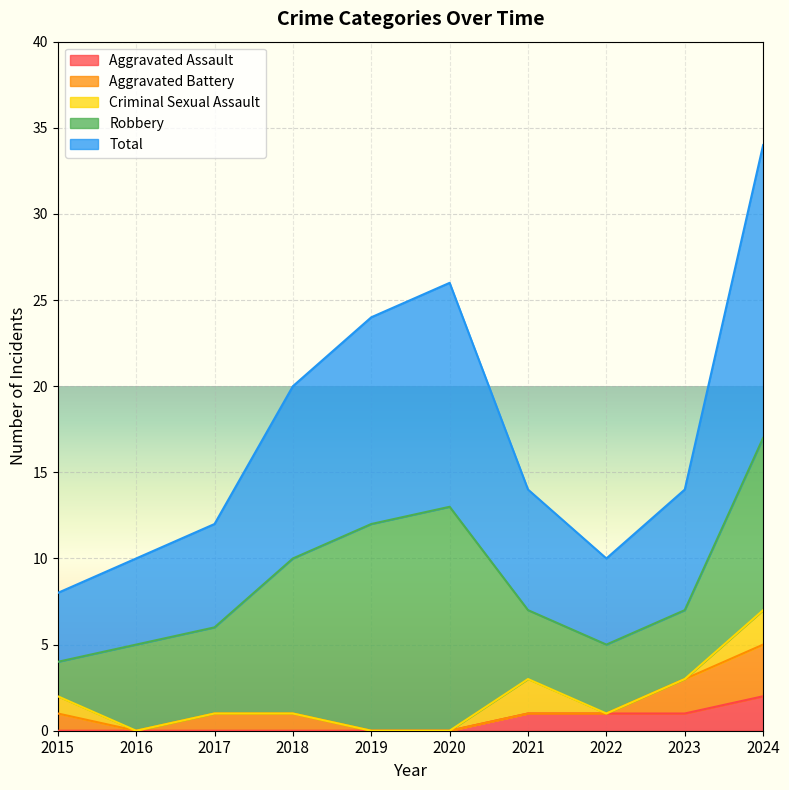

How many intersections are there between Criminal Sexual Assault and Aggravated Assault?

1